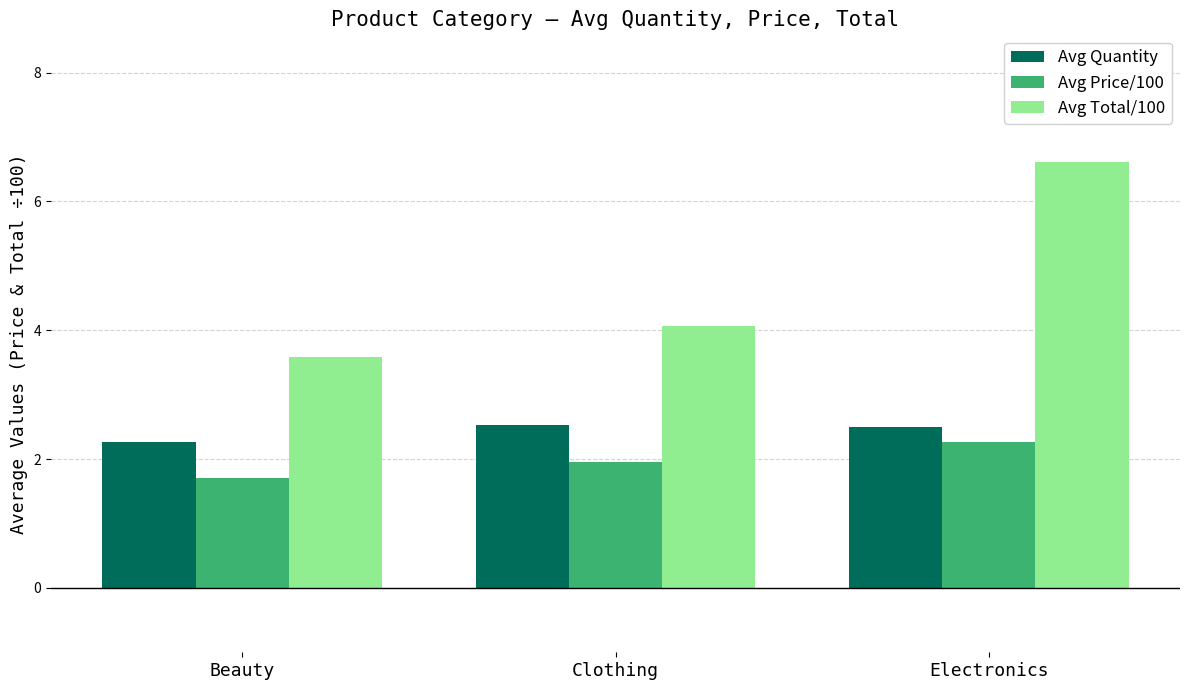

Does the chart contain stacked bars?

No